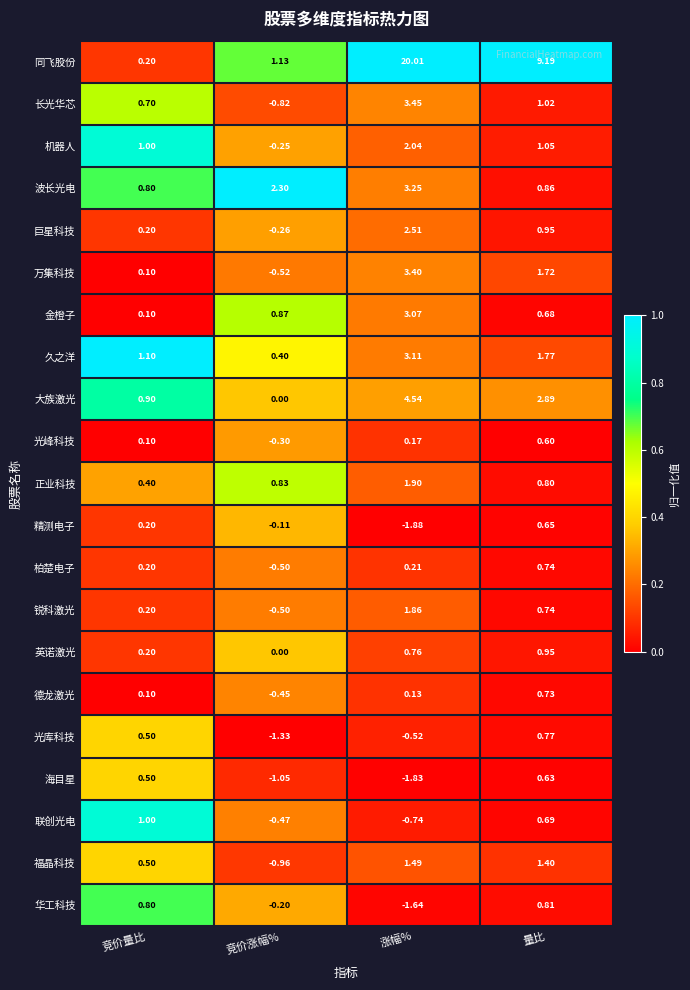

At how many categories does at least one series exceed 0?

4